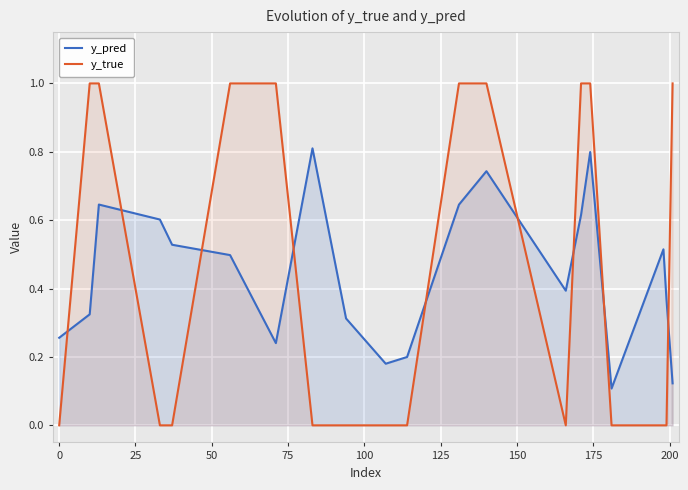

List the series in order of their peak value, highest first.

y_true, y_pred